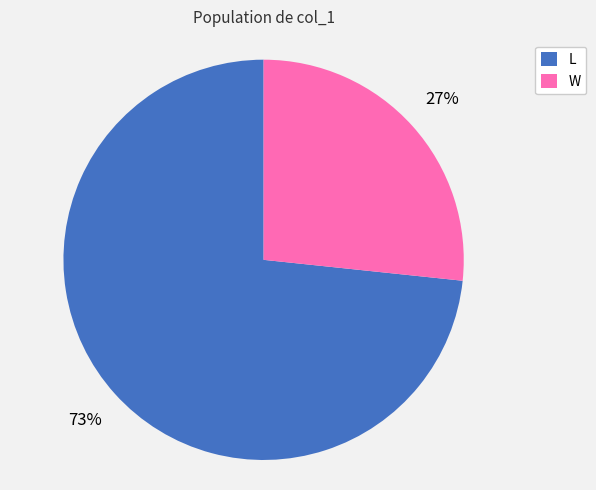

Rank the categories by value from lowest to highest.

W, L